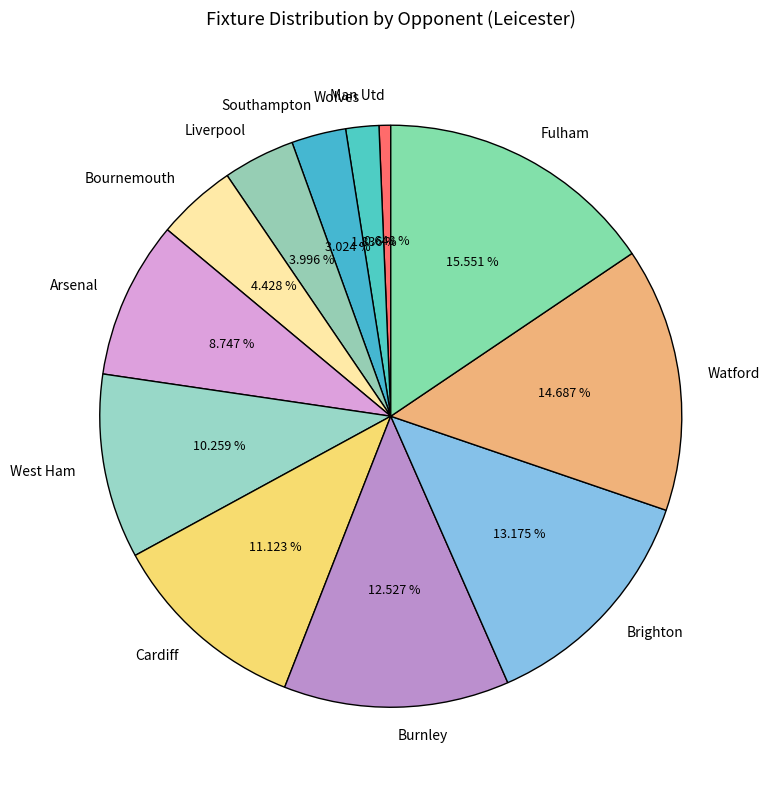

Is it true that Watford is 15% of the pie?

True